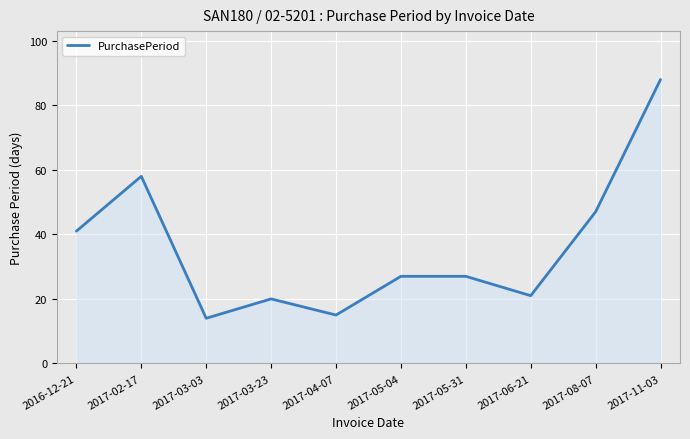

Is it true that the value at 2017-05-04 is 14?

False